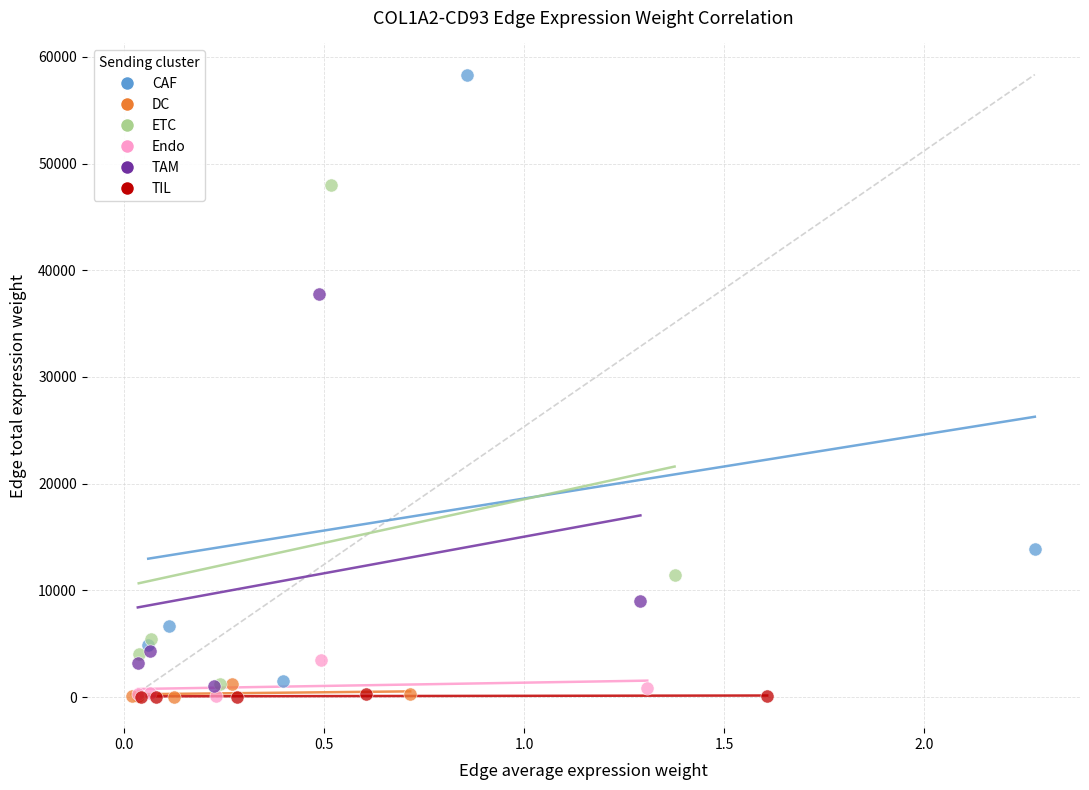

Which series contains the highest Y value?

CAF